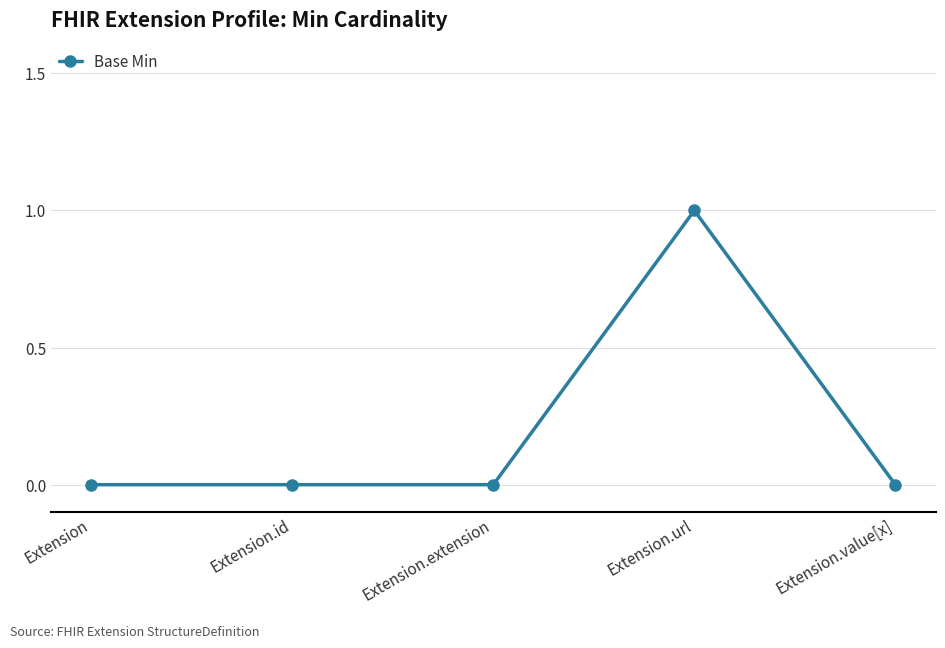

What is the label of the 2nd point from the left?

Extension.id